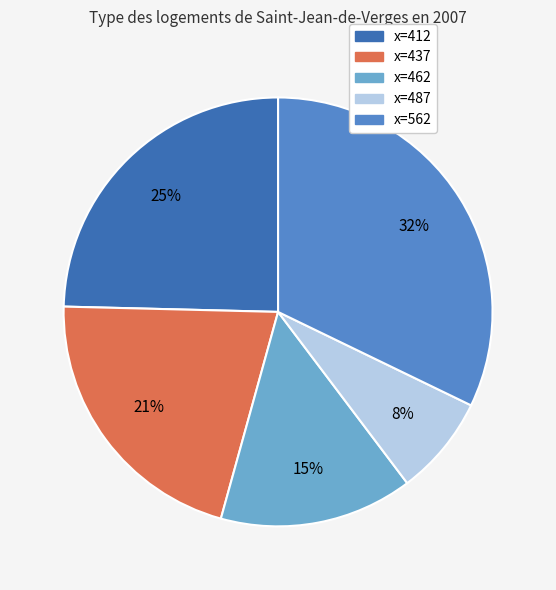

Approximately how many times larger is the value at x=462 compared to x=412?

0.6